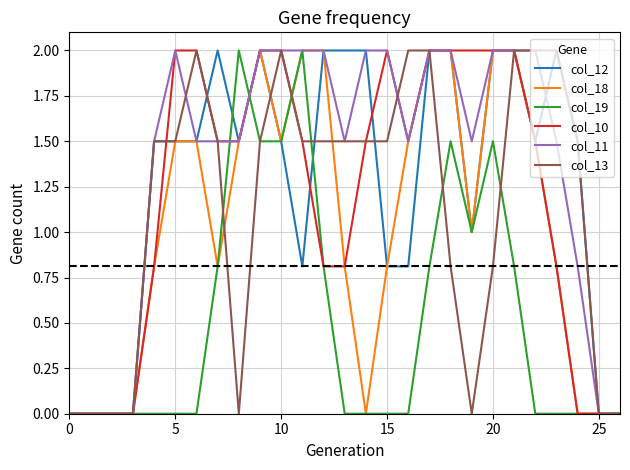

What is the highest value of the col_13 series?

2.0